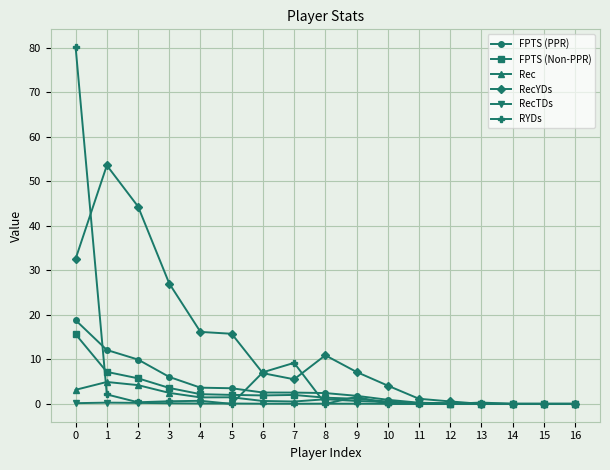

Is it true that FPTS (Non-PPR) equals 0.1 at 12?

True